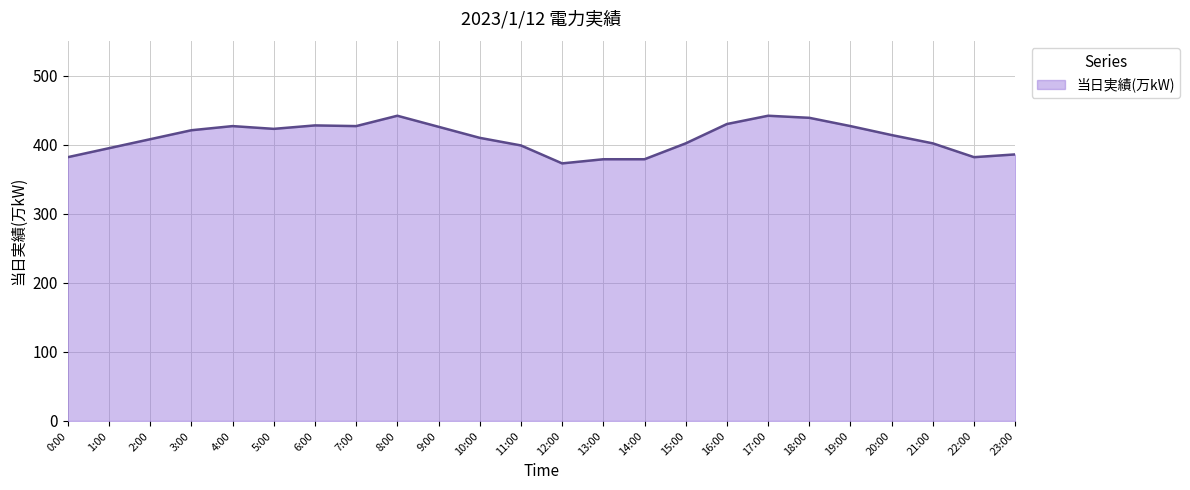

How many distinct data groups are displayed?

1